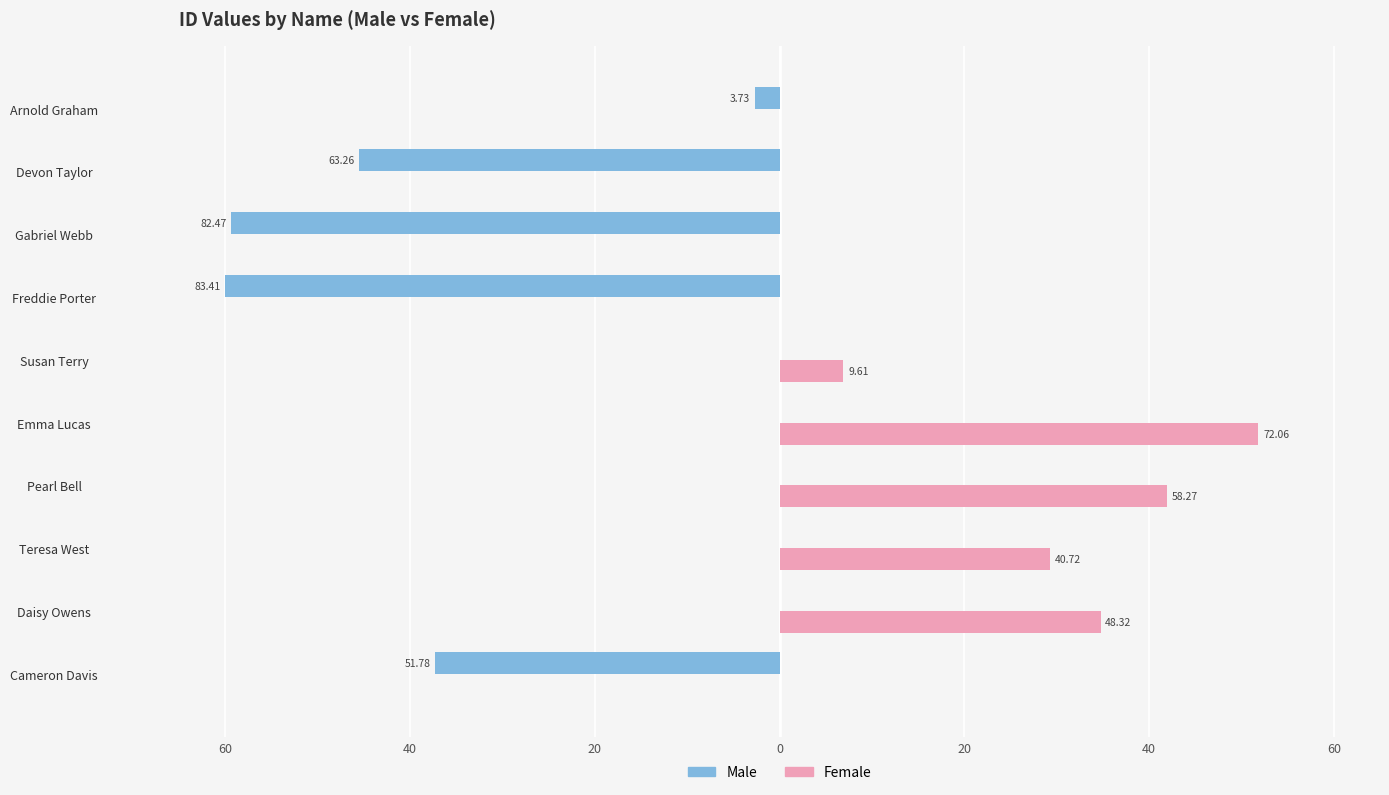

What is the minimum value shown in the chart?

-60.0